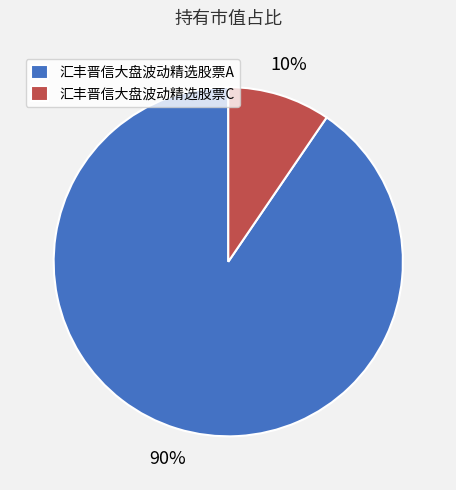

To the nearest percent, what is the average slice percentage?

50%